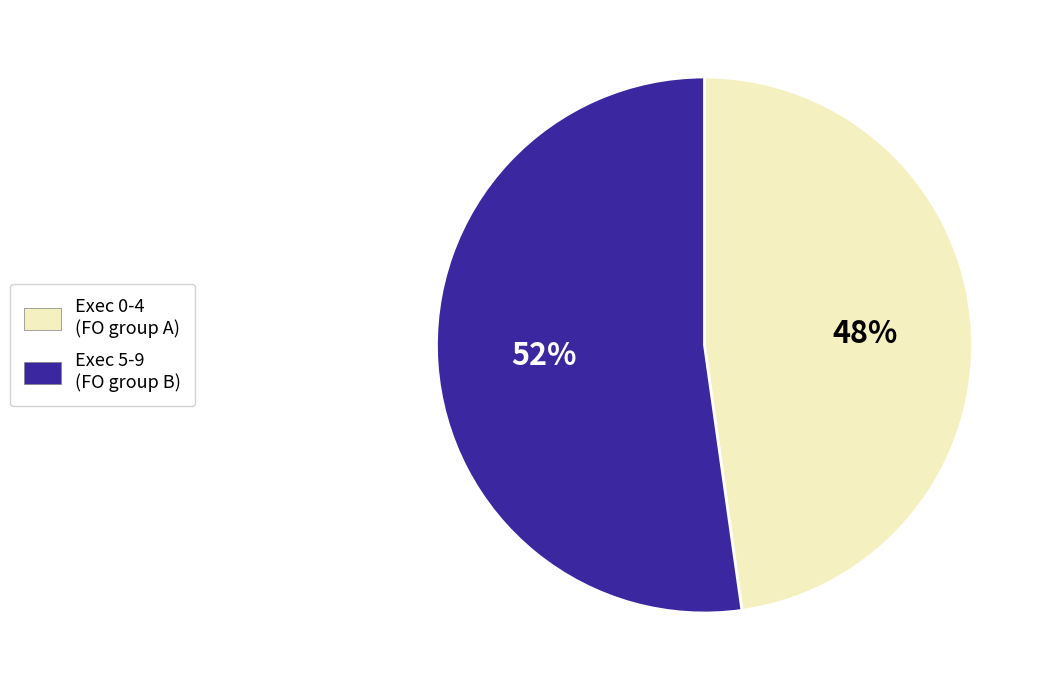

Which category accounts for the majority?

Exec 5-9 (FO group B)